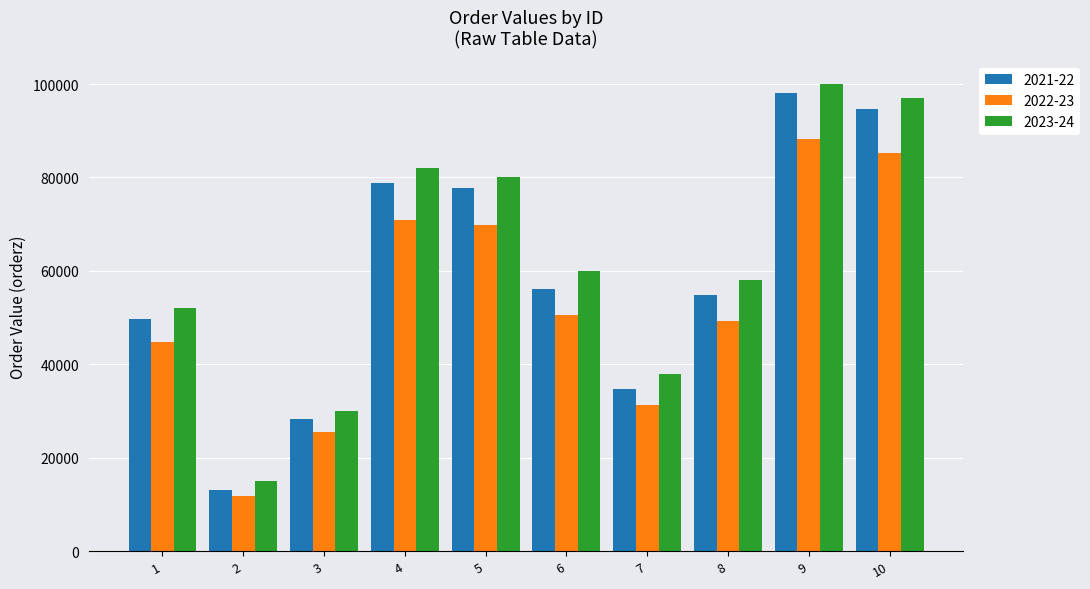

The 2023-24 series shows 80000 at 5. True or false?

True